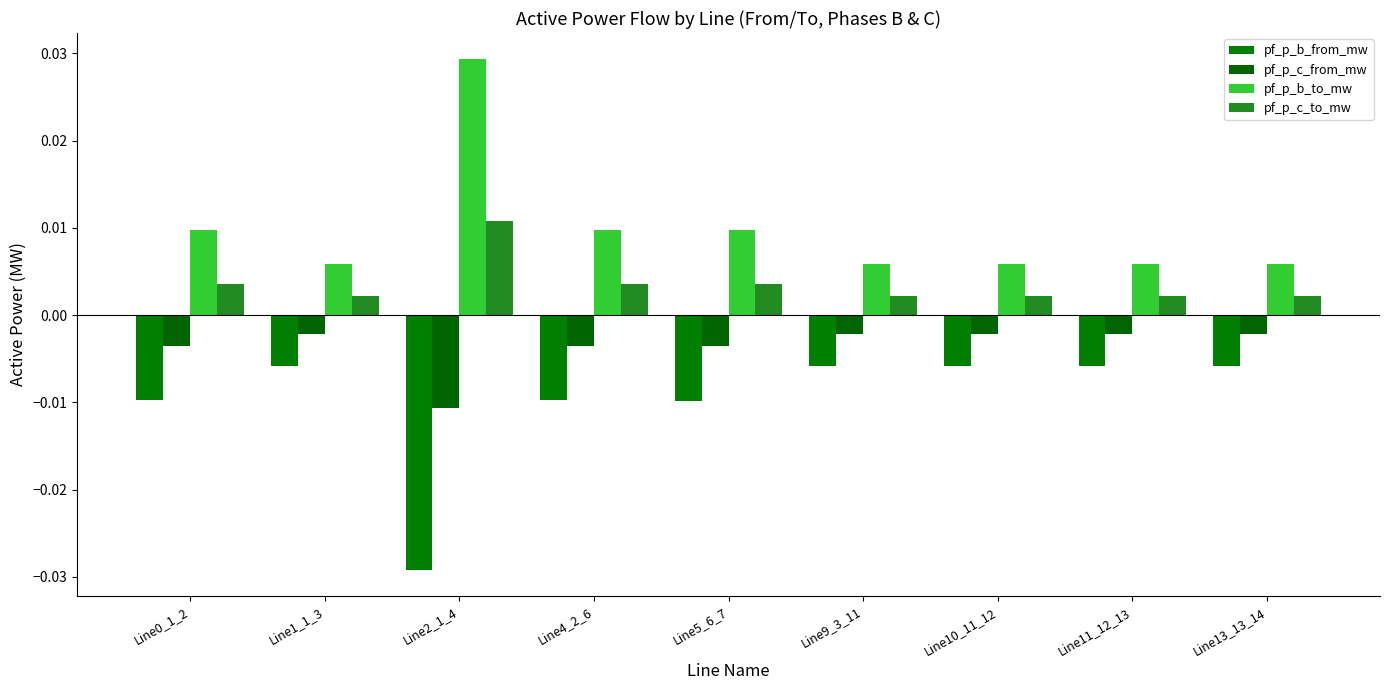

At Line5_6_7, list the series in order from largest to smallest.

pf_p_b_to_mw, pf_p_c_to_mw, pf_p_c_from_mw, pf_p_b_from_mw